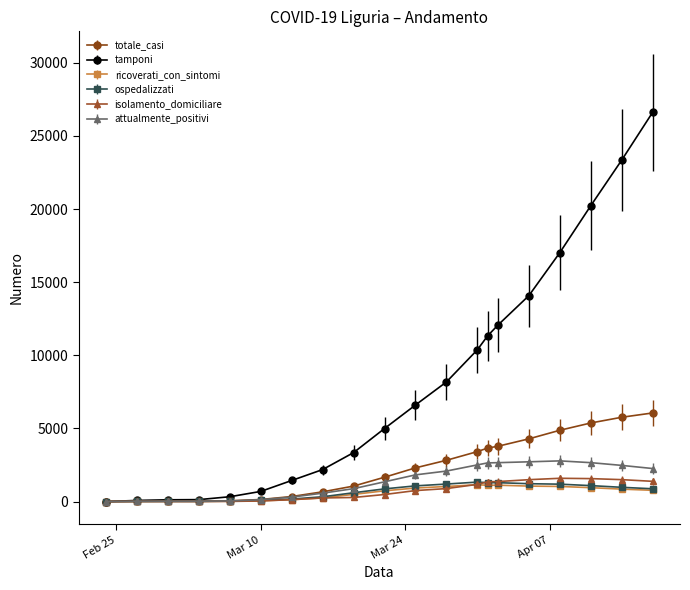

Which series has the widest spread of values?

tamponi